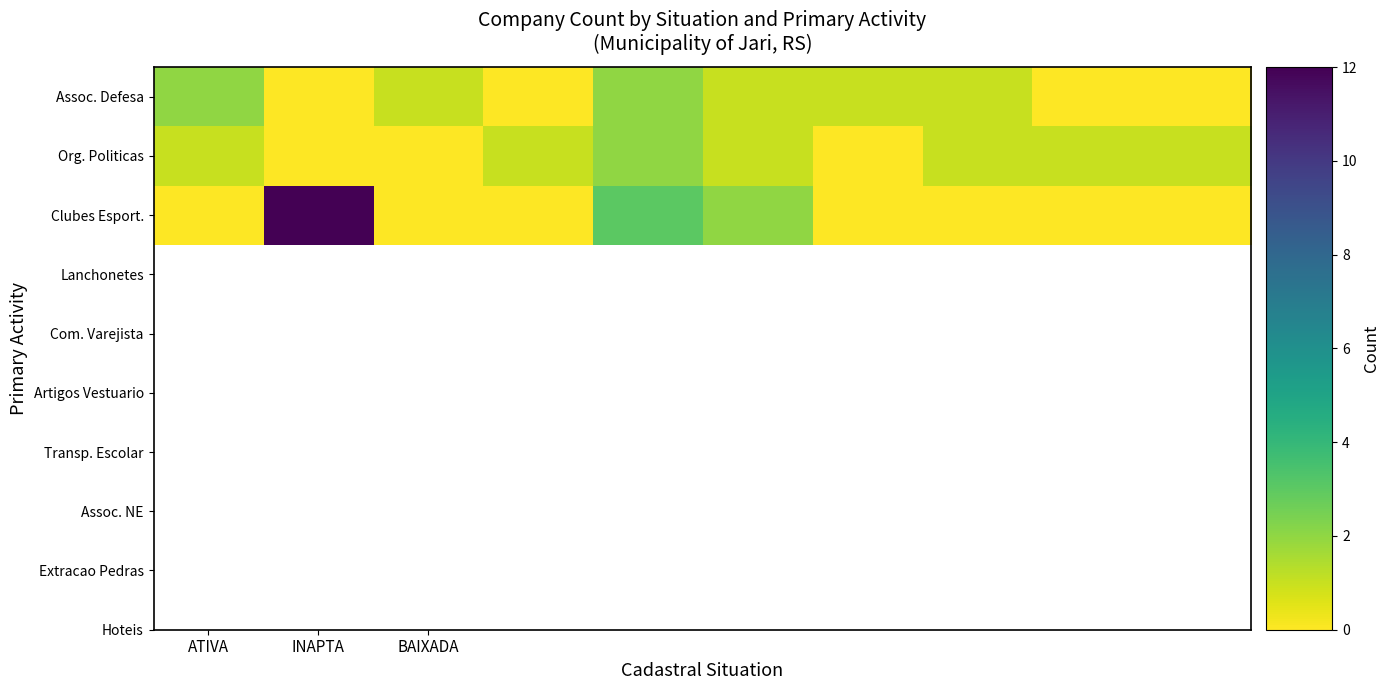

Reading right to left, extract all data points from this chart.

Assoc. Defesa: 0	0	1	1	1	2	0	1	0	2
Org. Politicas: 1	1	1	0	1	2	1	0	0	1
Clubes Esport.: 0	0	0	0	2	3	0	0	12	0